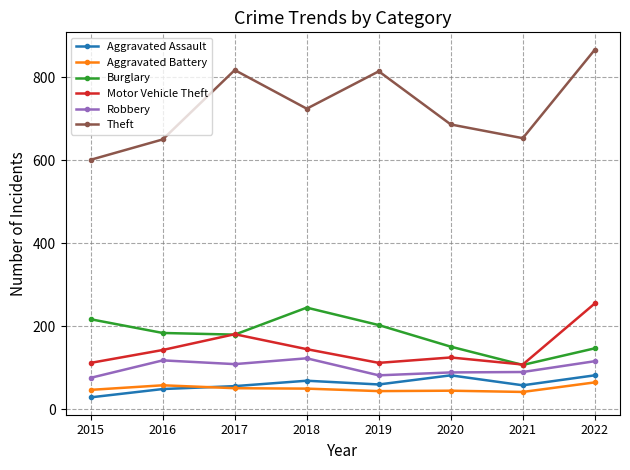

What are all the series names shown in the legend?

Aggravated Assault, Aggravated Battery, Burglary, Motor Vehicle Theft, Robbery, Theft